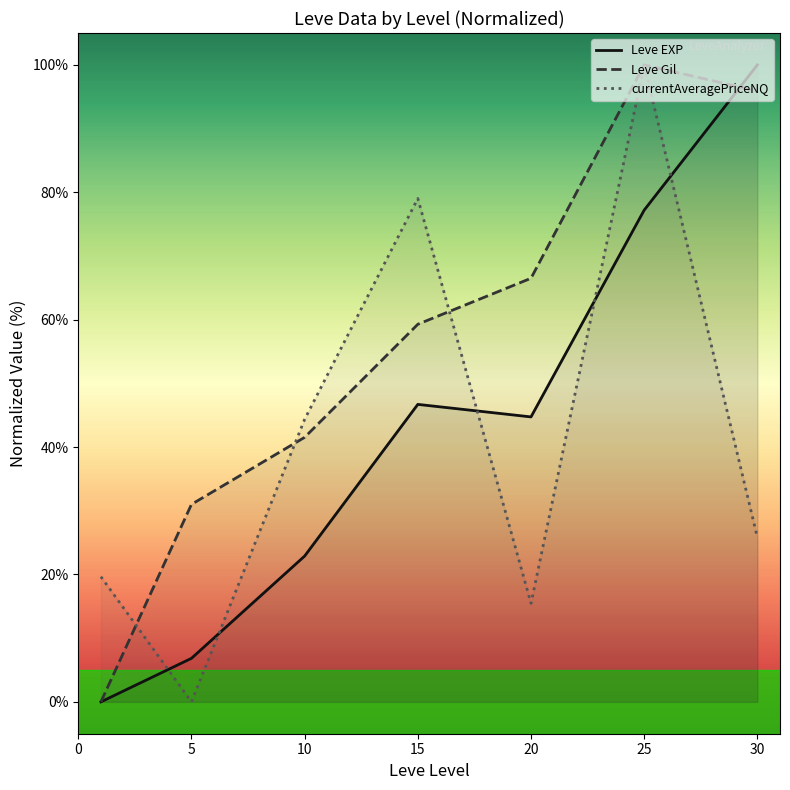

What is the difference between the maximum and minimum values in the Leve Gil series?

100.0